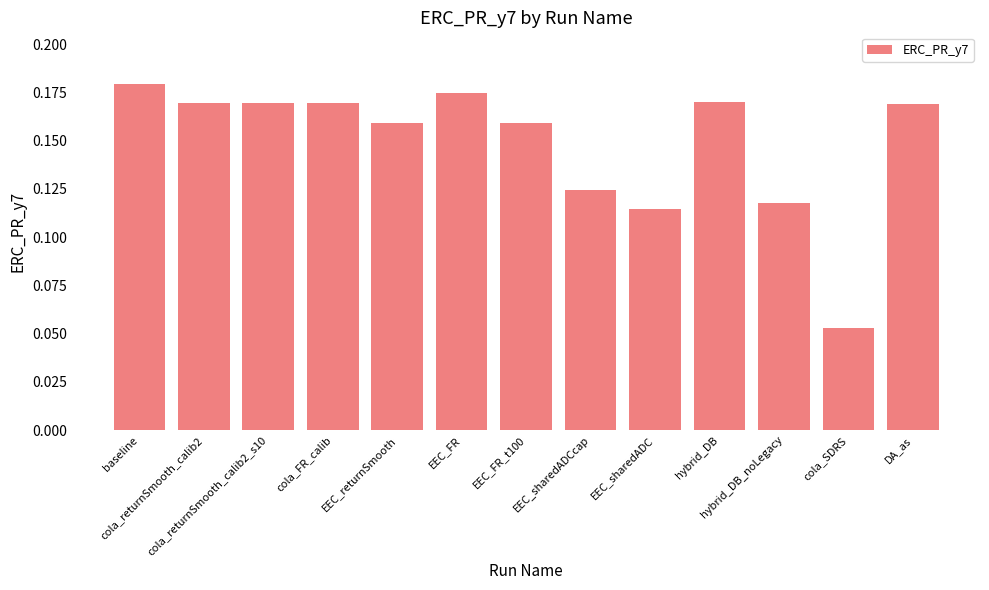

What is the label of the 8th bar from the left?

EEC_sharedADCcap